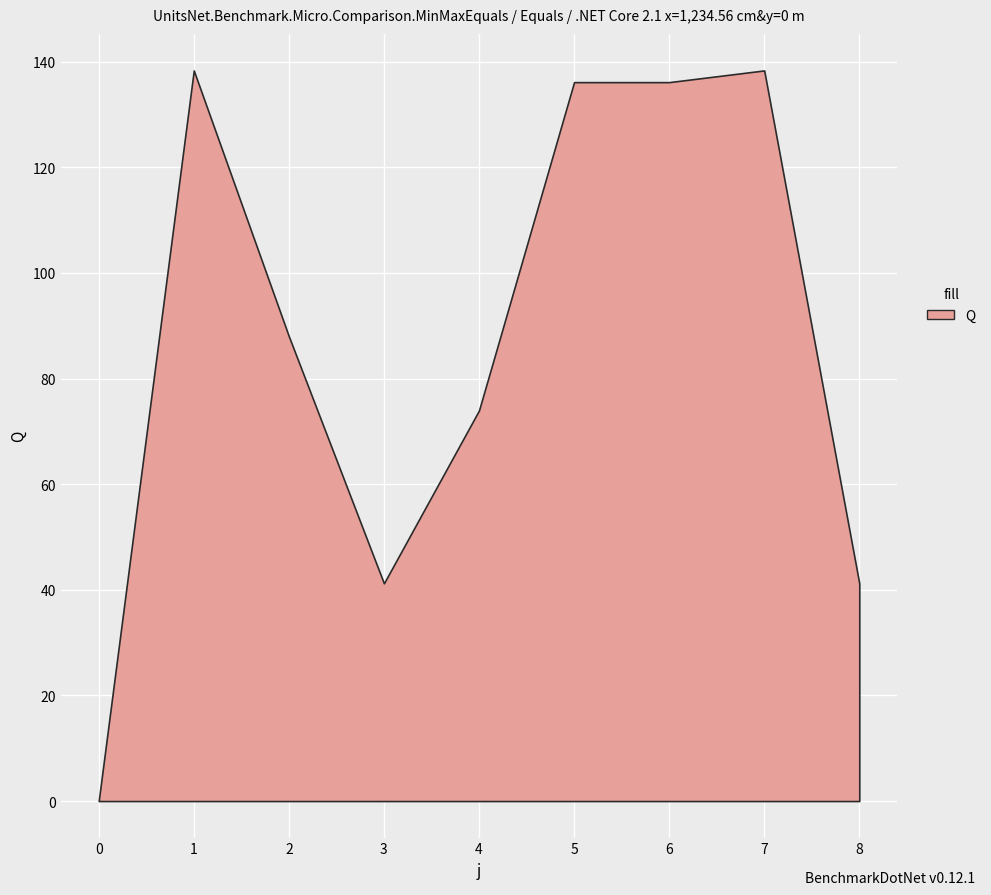

List the labels in order of value, smallest first.

0, 8, 3, 4, 2, 5, 6, 1, 7